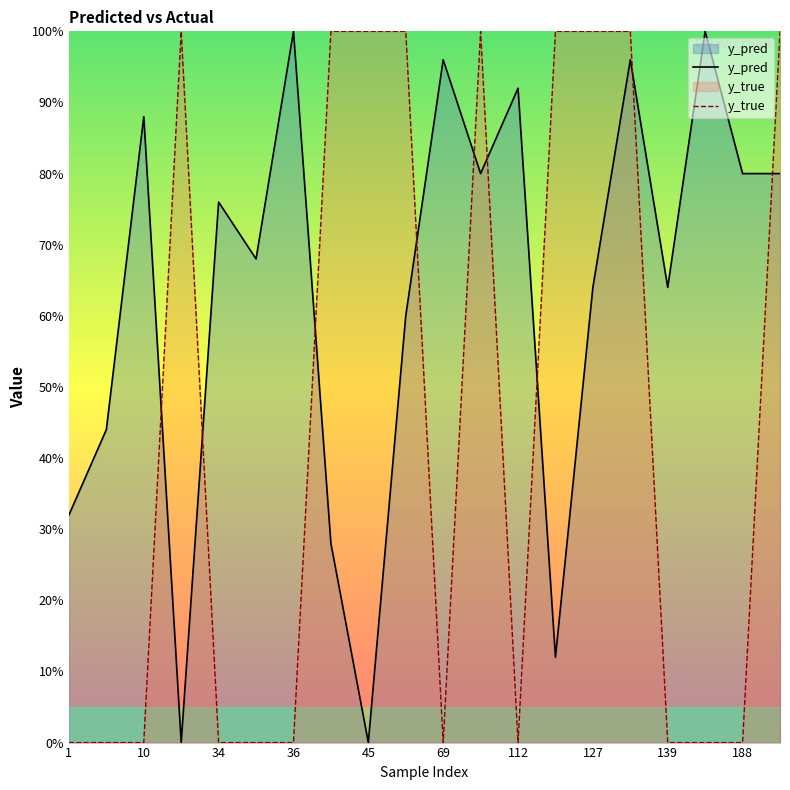

True or false: y_pred and y_true cross at least once.

True